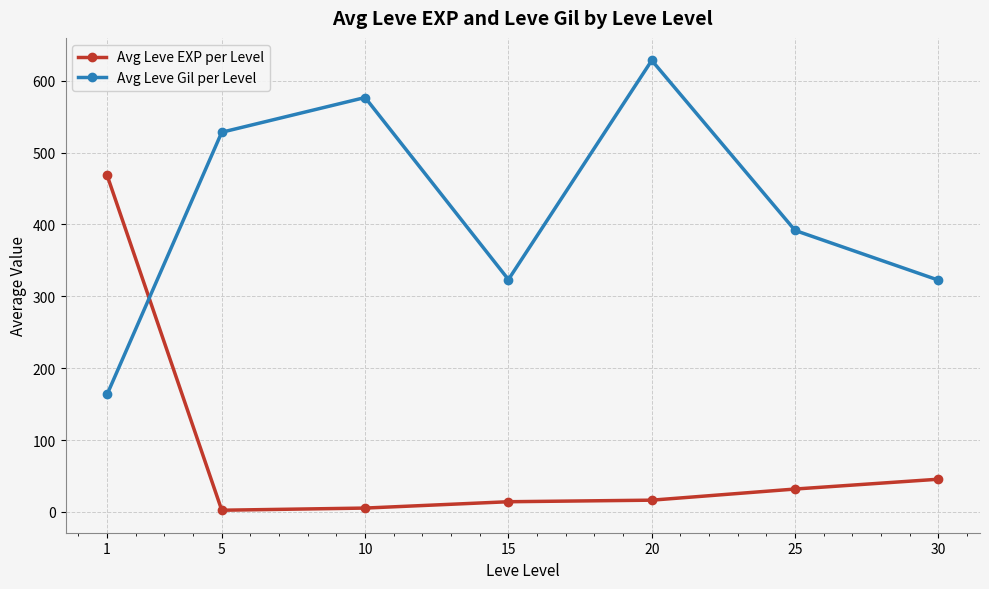

What is the average value of the Avg Leve EXP per Level series?

83.4